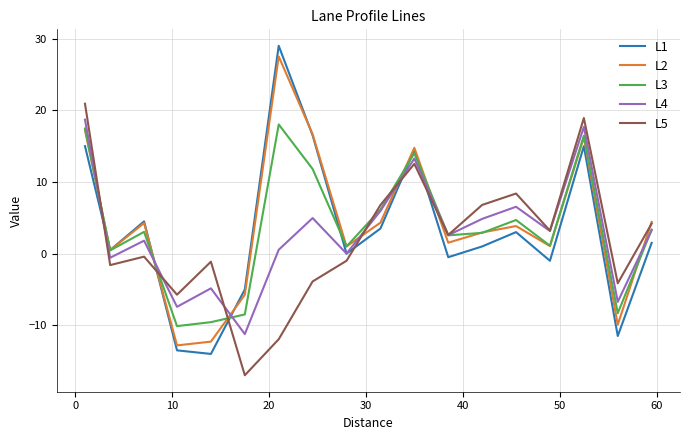

True or false: L4 and L3 intersect in this chart.

True